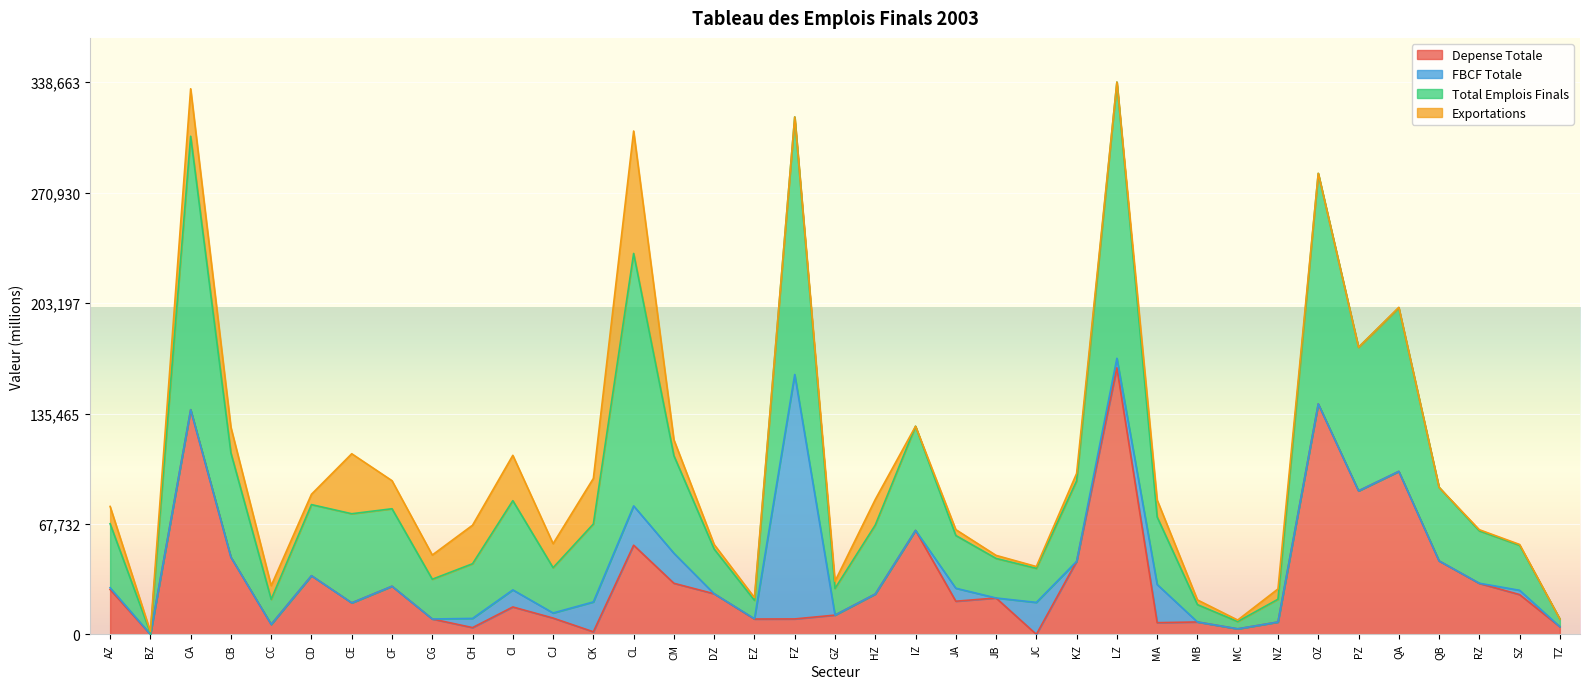

At which label is Depense Totale closest to 81782?

PZ